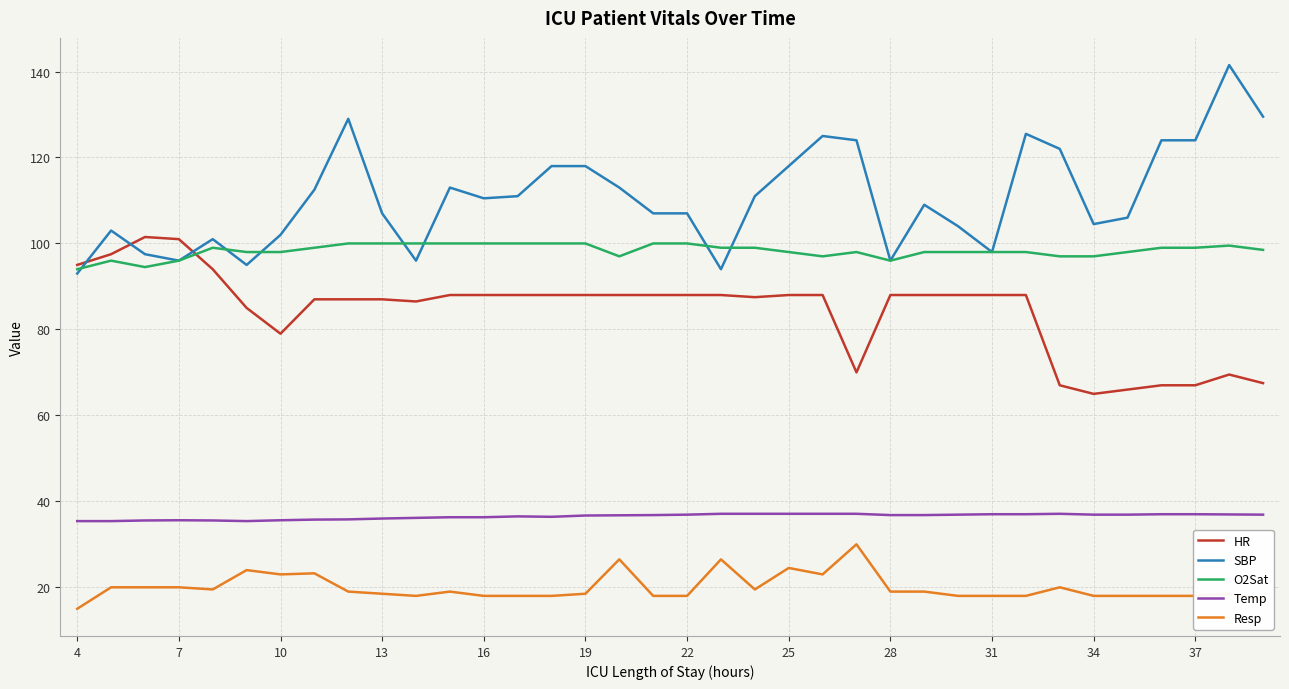

What is the difference between the maximum and minimum values in the HR series?

36.5